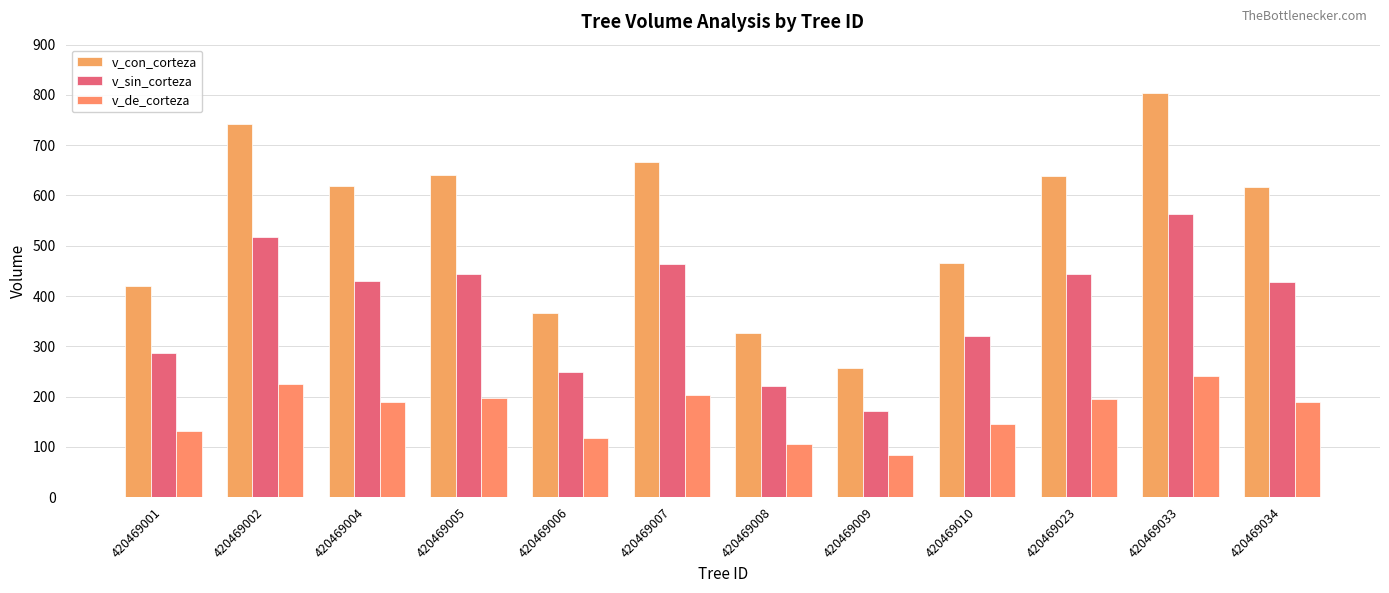

Is it true that v_de_corteza equals 63.5 at 420469004?

False